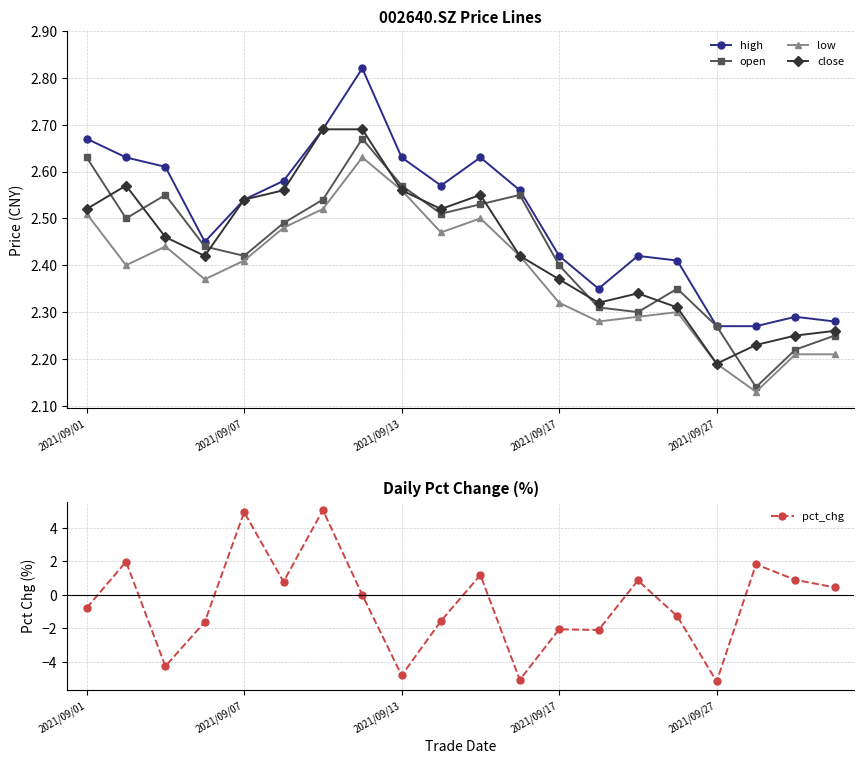

What is the average value of the low series?

2.4